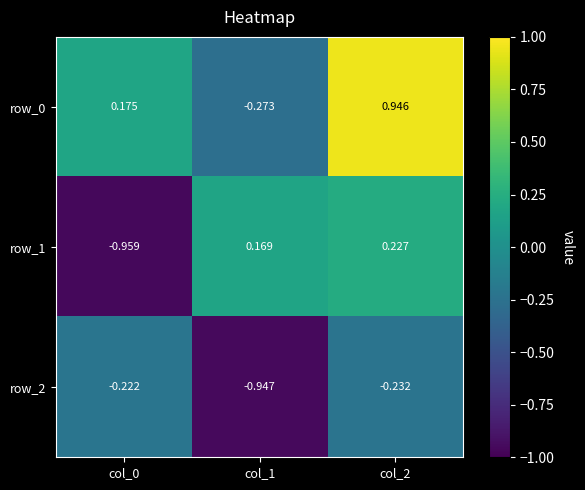

Which series has the widest spread of values?

row_0